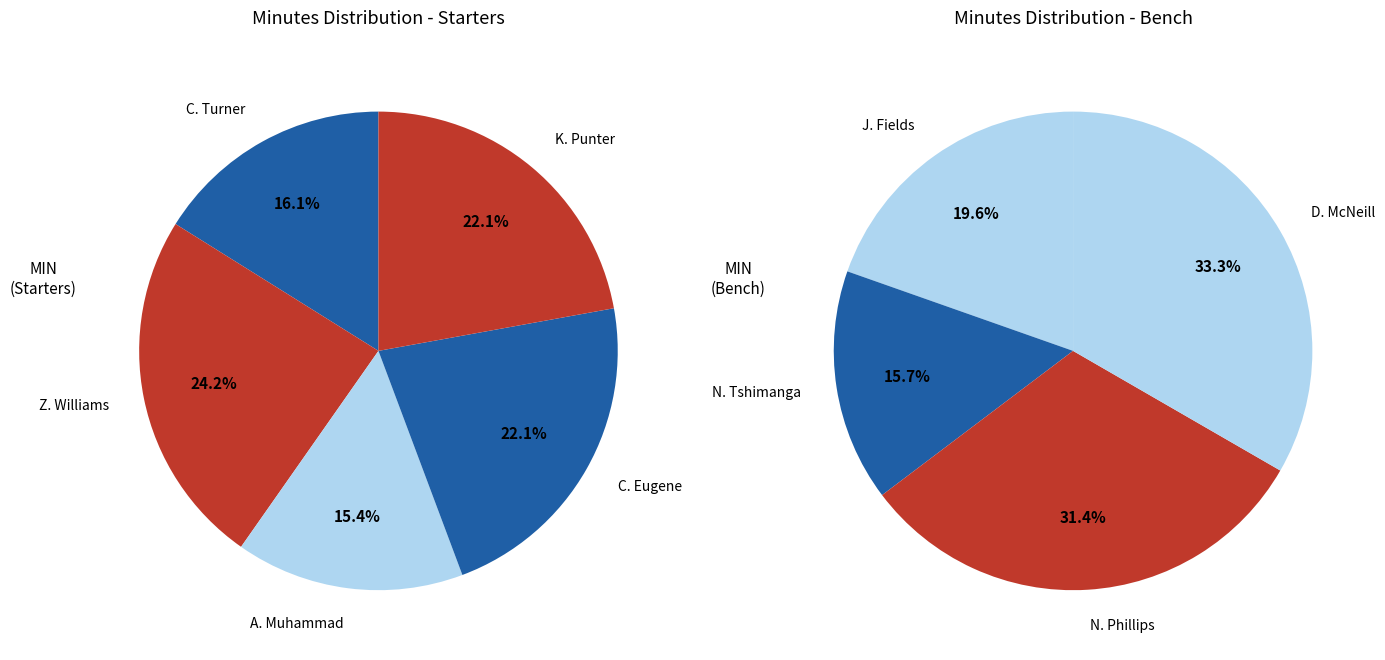

How many segments does this pie chart have?

9